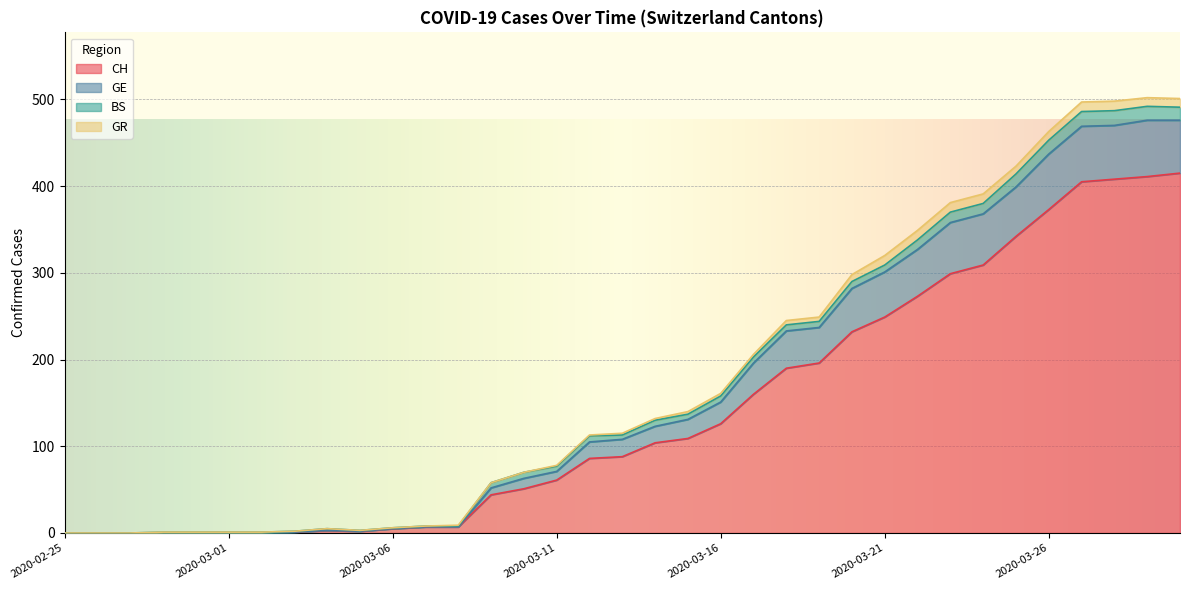

What are all the series names shown in the legend?

CH, GE, BS, GR